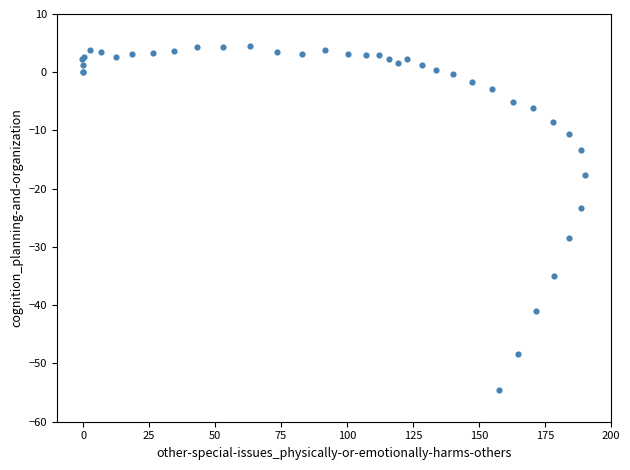

What Y value in the scatter plot is closest to -25?

-23.3